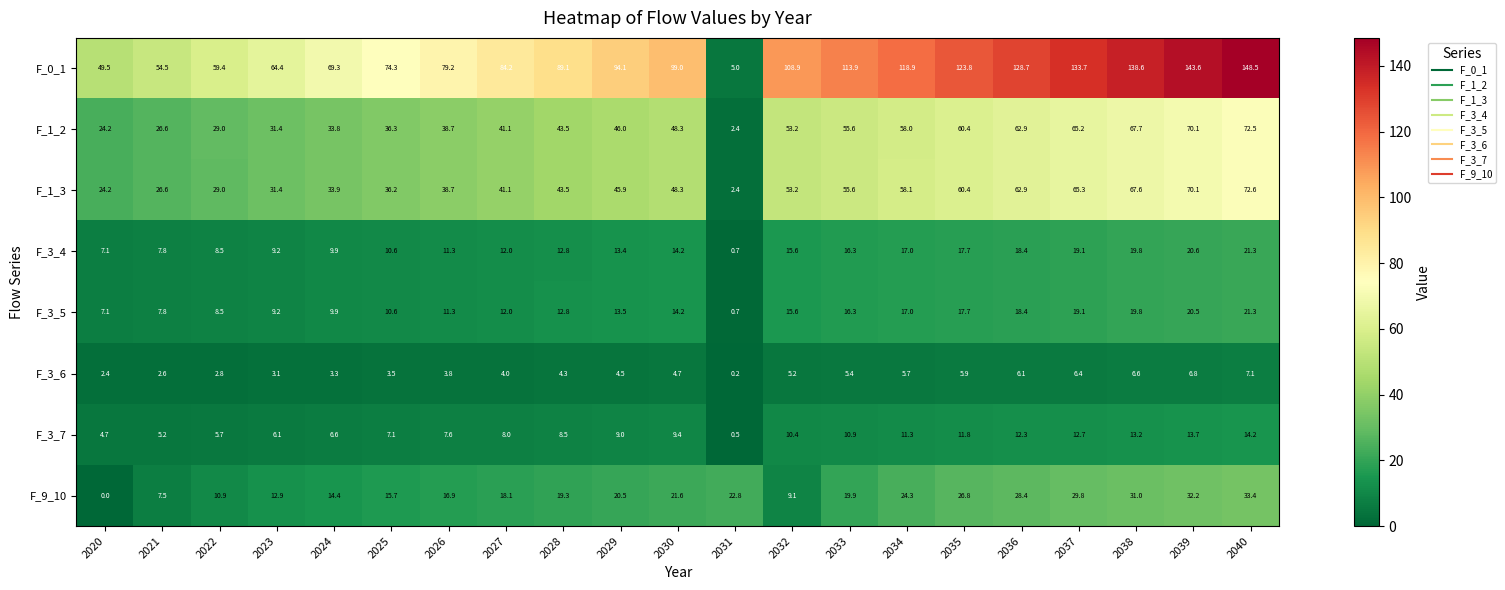

What is the average value of the F_9_10 series?

19.8